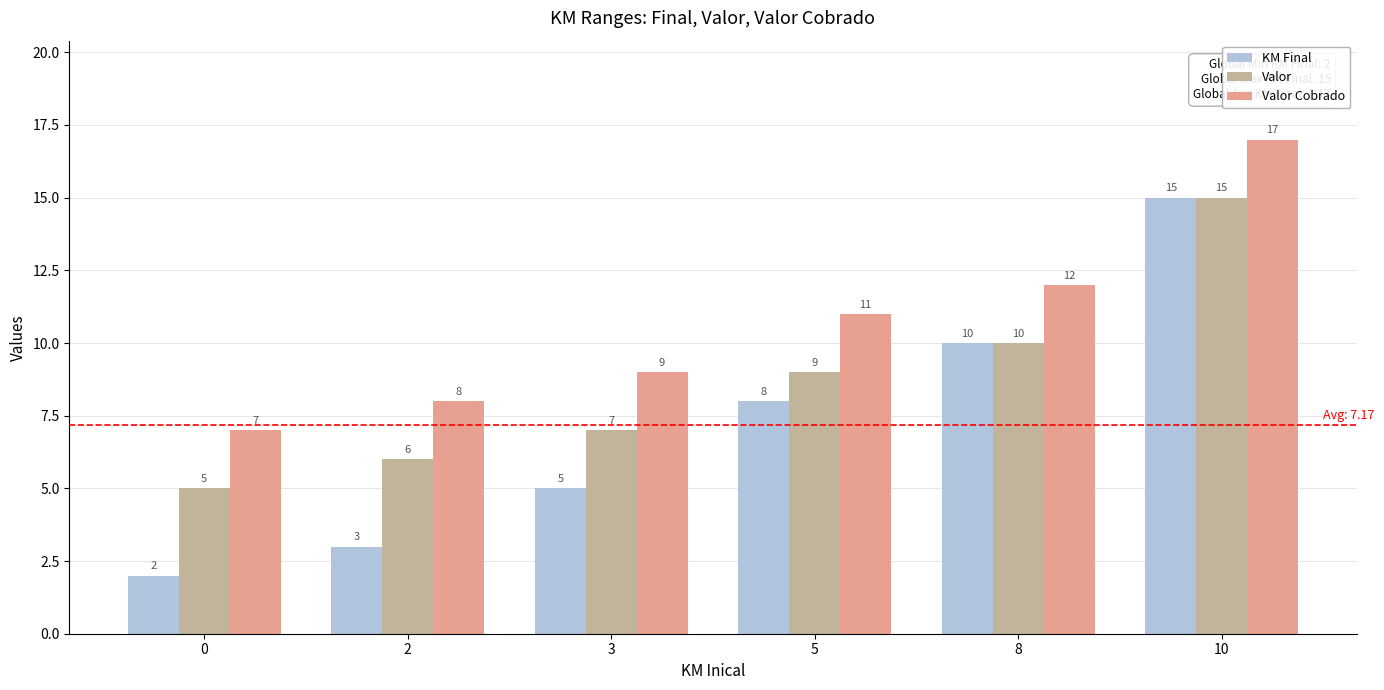

How many data points does each series have?

6